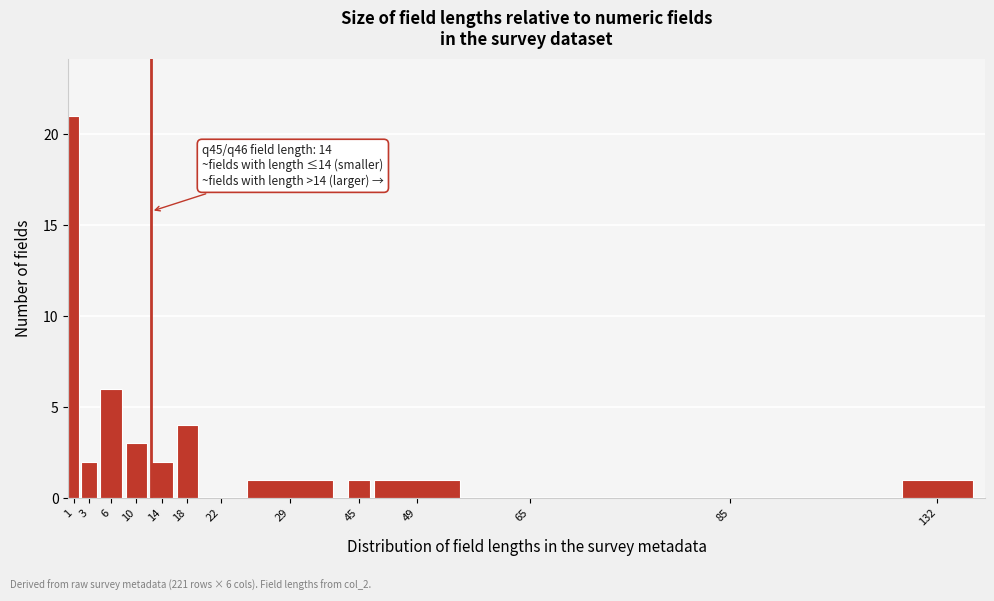

Reading right to left, what are all the values shown in this chart?

132=1	85=0	65=0	49=1	45=1	29=1	22=0	18=4	14=2	10=3	6=6	3=2	1=21